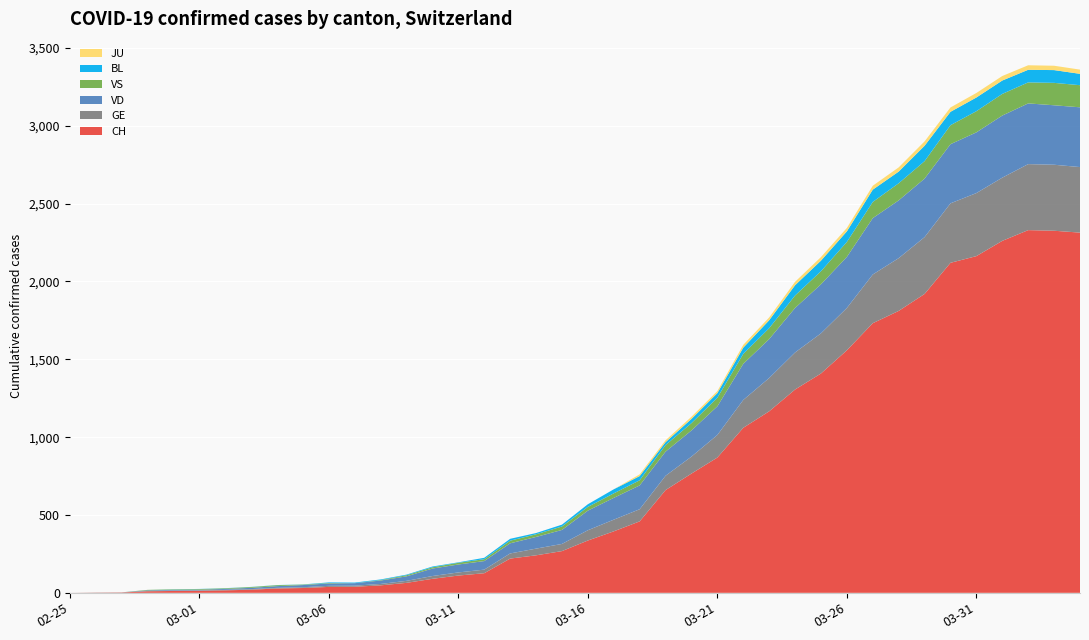

Reading left to right, extract all data points from this chart.

CH: 0	1	2	10	12	13	16	20	28	31	38	39	48	64	90	111	126	220	241	268	336	395	459	660	766	869	1060	1166	1306	1409	1558	1732	1811	1920	2120	2163	2261	2330	2326	2314
GE: 0	1	1	2	3	3	3	4	4	5	7	7	9	13	18	20	23	33	43	46	66	75	78	92	109	145	179	214	238	258	272	313	339	365	382	405	406	424	424	421
VD: 0	0	0	4	4	4	6	8	11	14	15	16	22	29	48	51	55	65	75	90	126	140	153	155	168	184	232	250	286	315	328	362	371	376	380	390	399	390	382	384
VS: 0	0	0	3	3	4	4	5	6	3	3	0	3	7	8	11	12	17	17	22	24	29	33	42	47	55	64	70	80	84	96	104	110	112	122	136	139	135	144	142
BL: 0	0	0	0	1	1	1	1	1	1	4	4	4	4	5	3	9	12	8	12	17	26	27	19	27	30	40	51	66	68	68	79	75	99	86	88	86	81	82	73
JU: 0	0	0	0	0	0	0	0	0	0	0	0	0	0	0	0	0	0	0	0	0	0	11	12	14	13	18	18	22	23	22	25	27	28	28	29	29	29	28	27